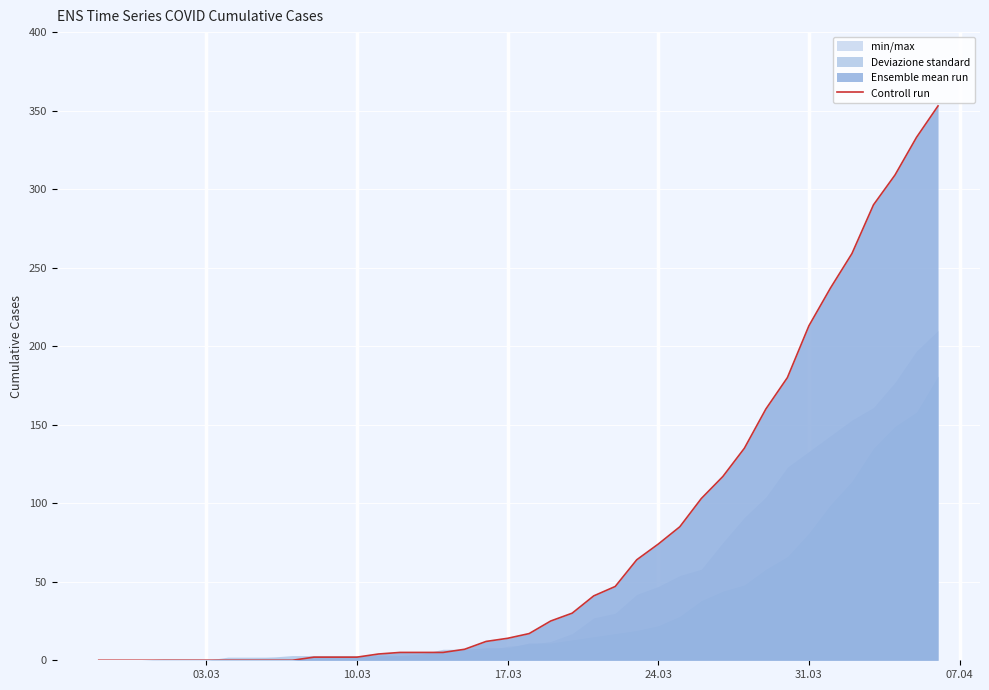

What is the difference between the maximum and minimum values?

353